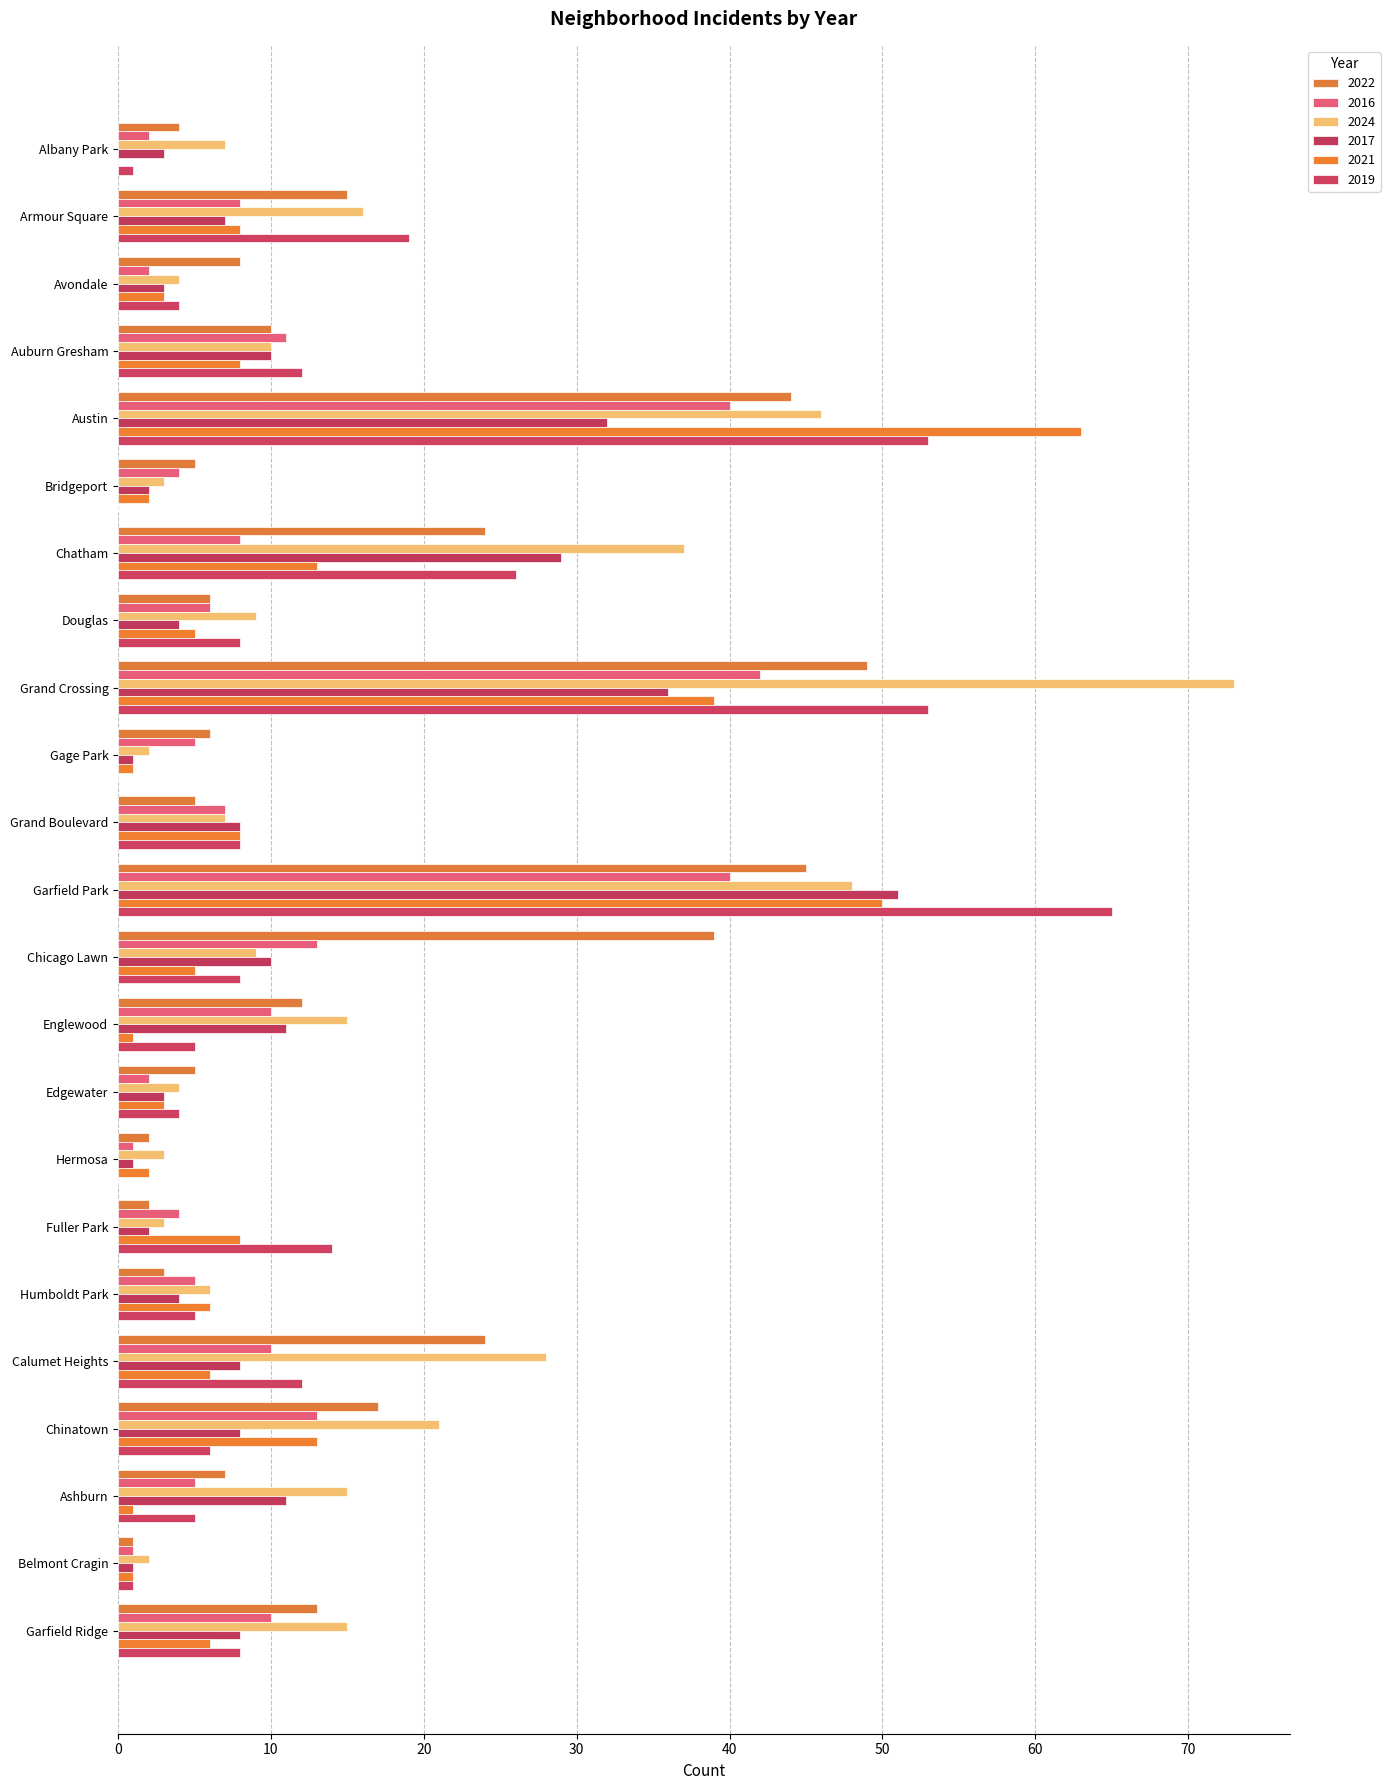

How many categories are shown in the chart?

23